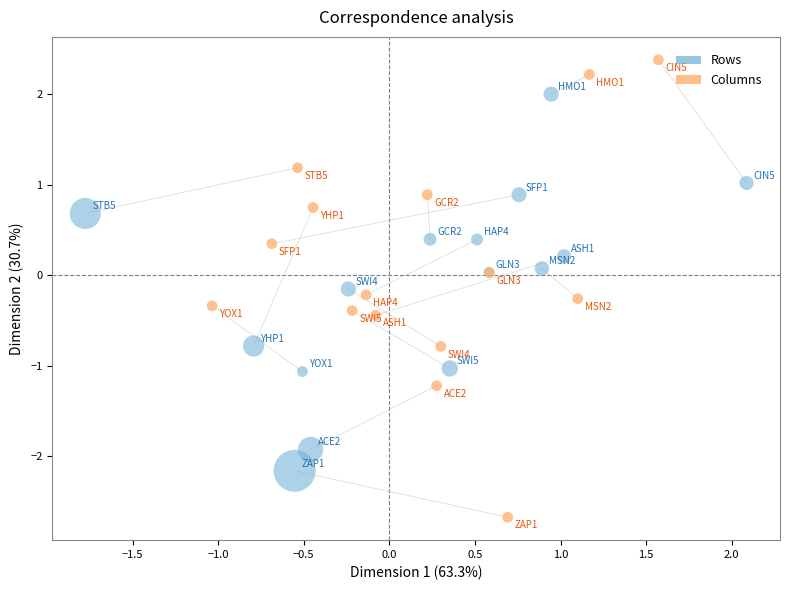

Which series contains the highest Y value?

Columns